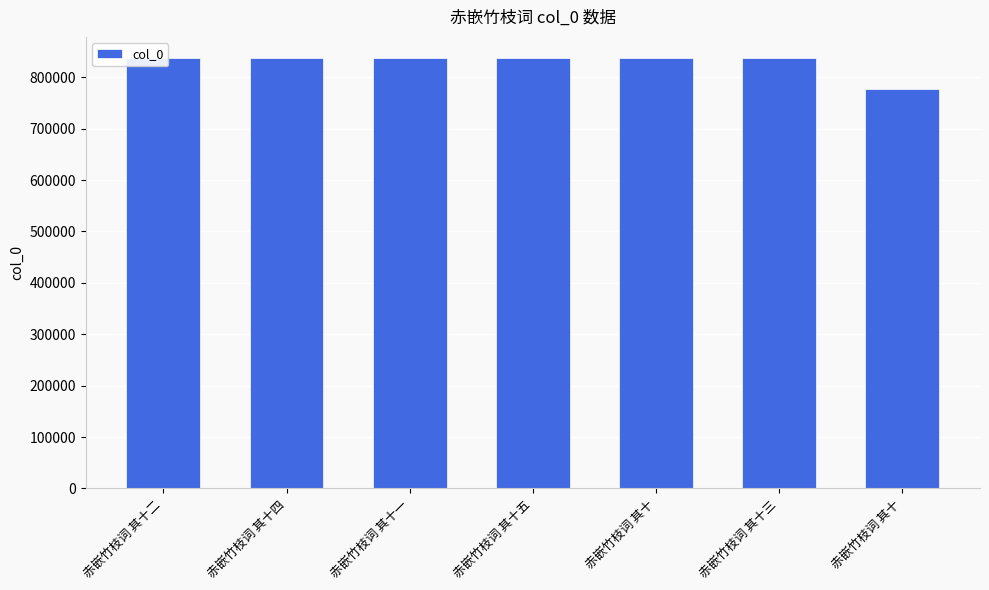

Reading left to right, transcribe all the data shown in this chart.

836584	836586	836583	836587	836582	836585	777220